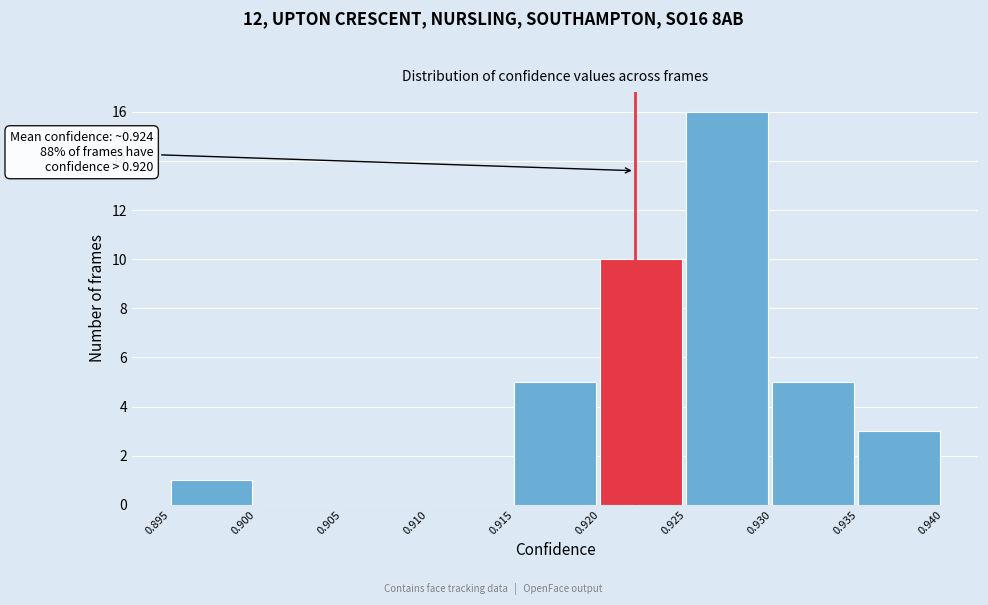

Which range on the x-axis has the tallest bar?

0.925 to 0.930